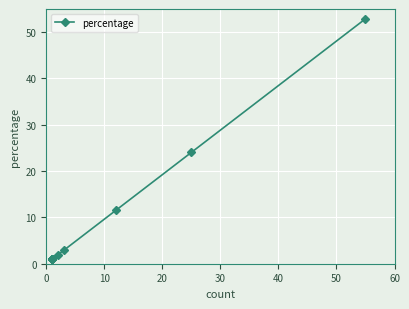

The chart shows a value of 14.0 at 10. True or false?

False